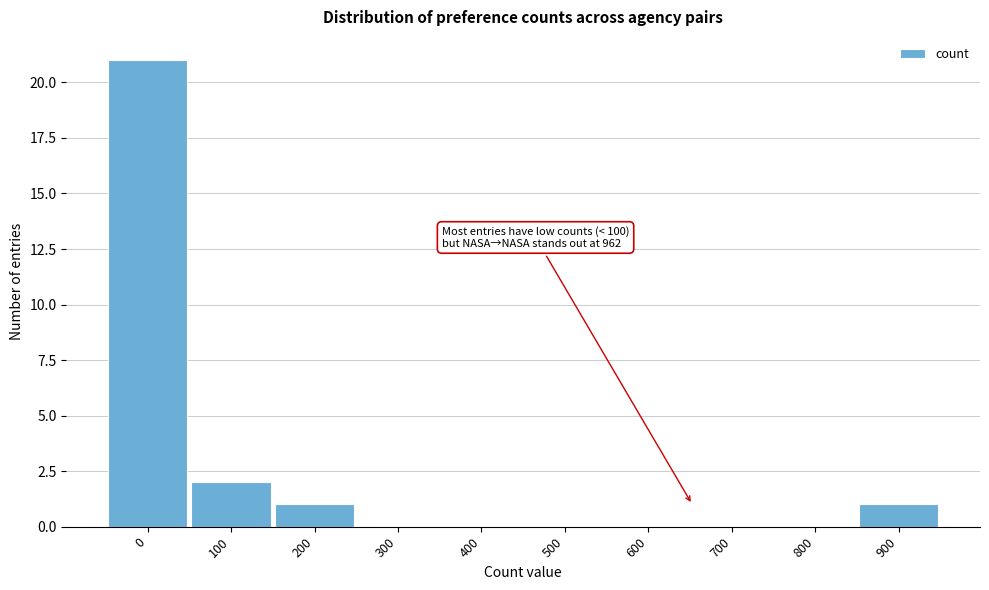

Reading right to left, transcribe all the data shown in this chart.

900=1	800=0	700=0	600=0	500=0	400=0	300=0	200=1	100=2	0=21